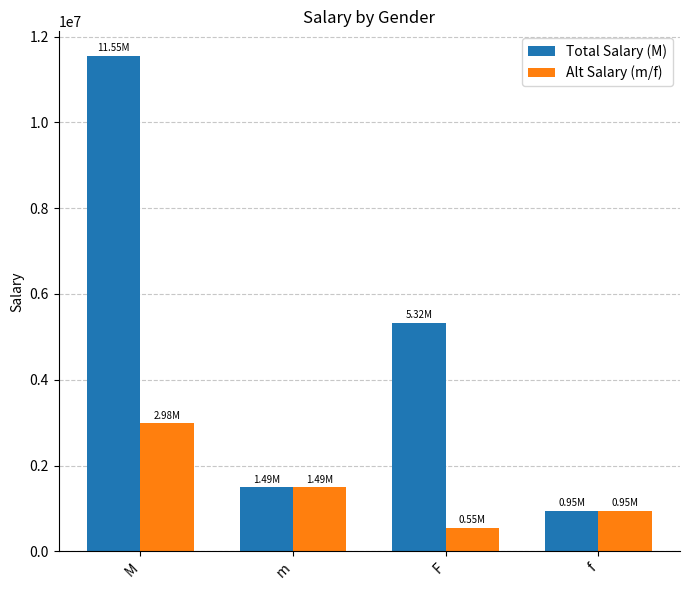

Reading left to right, what are all the values shown in this chart?

Total Salary (M): 11546526	1490936	5323455	945468
Alt Salary (m/f): 2981872	1490936	545468	945468